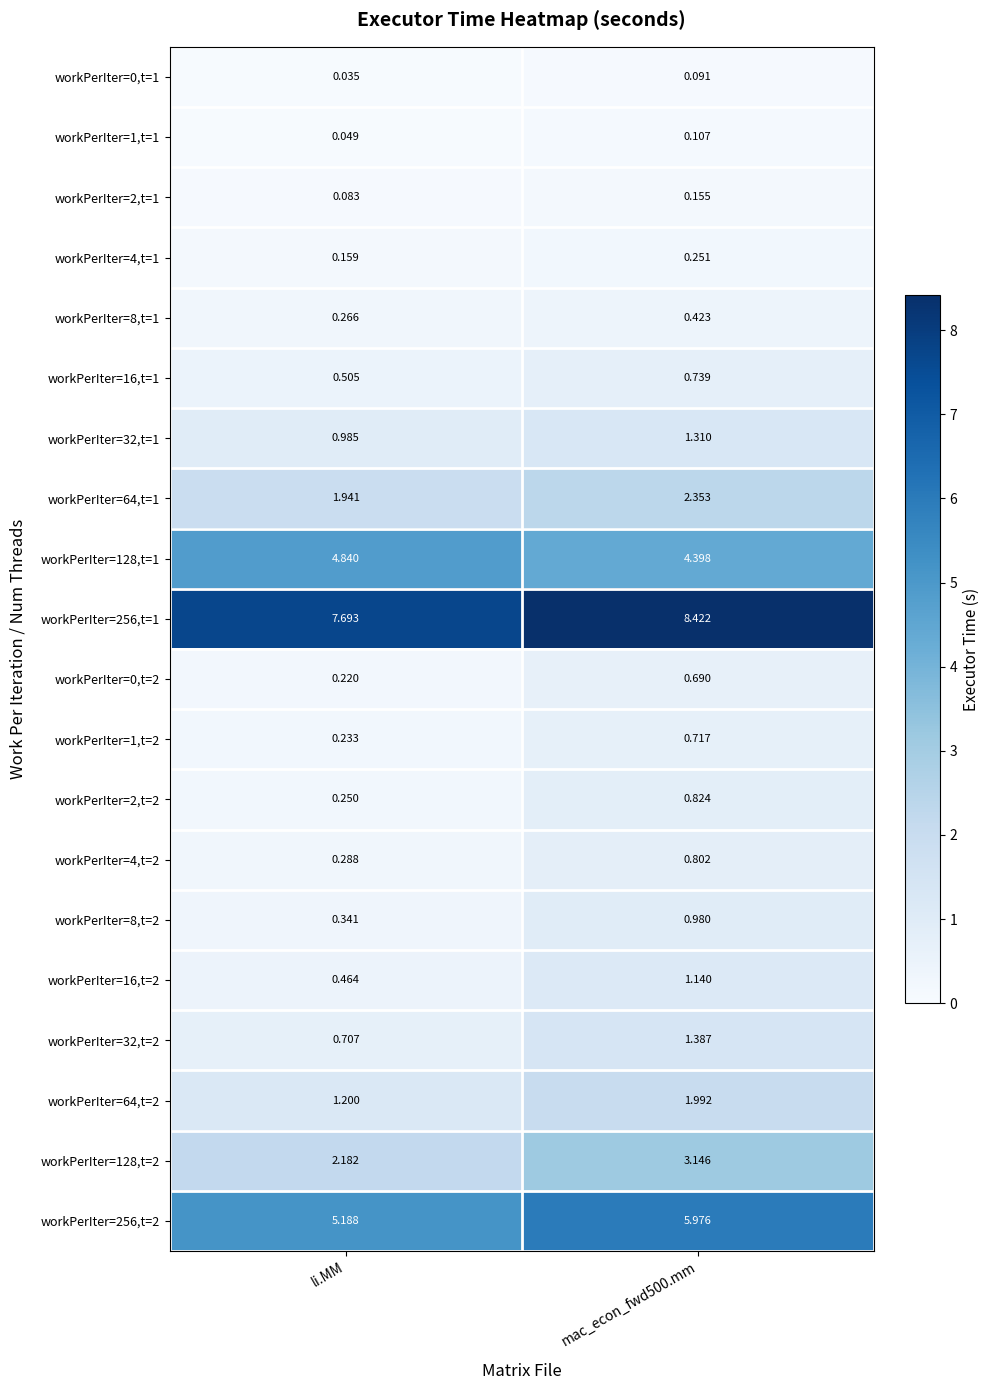

Which category has the lowest value across all series?

li.MM